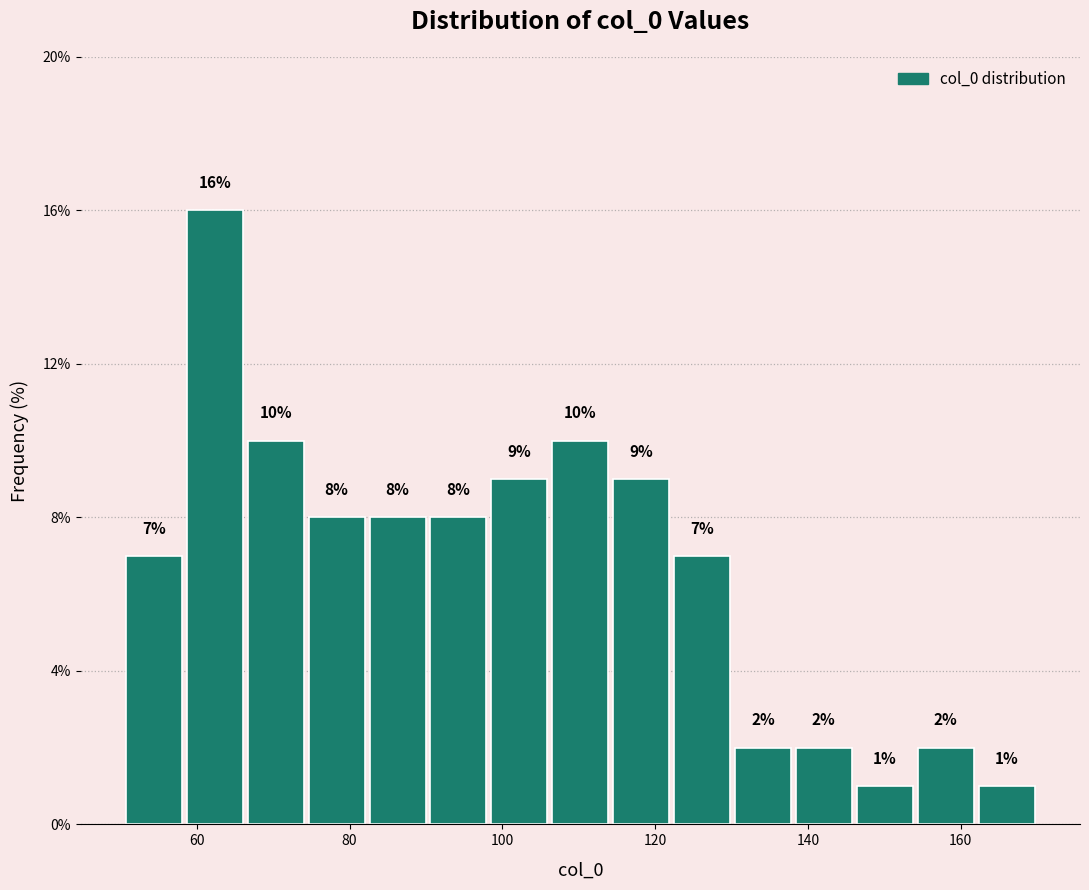

Read against the x-axis, roughly where is the centre of the tallest bar?

62